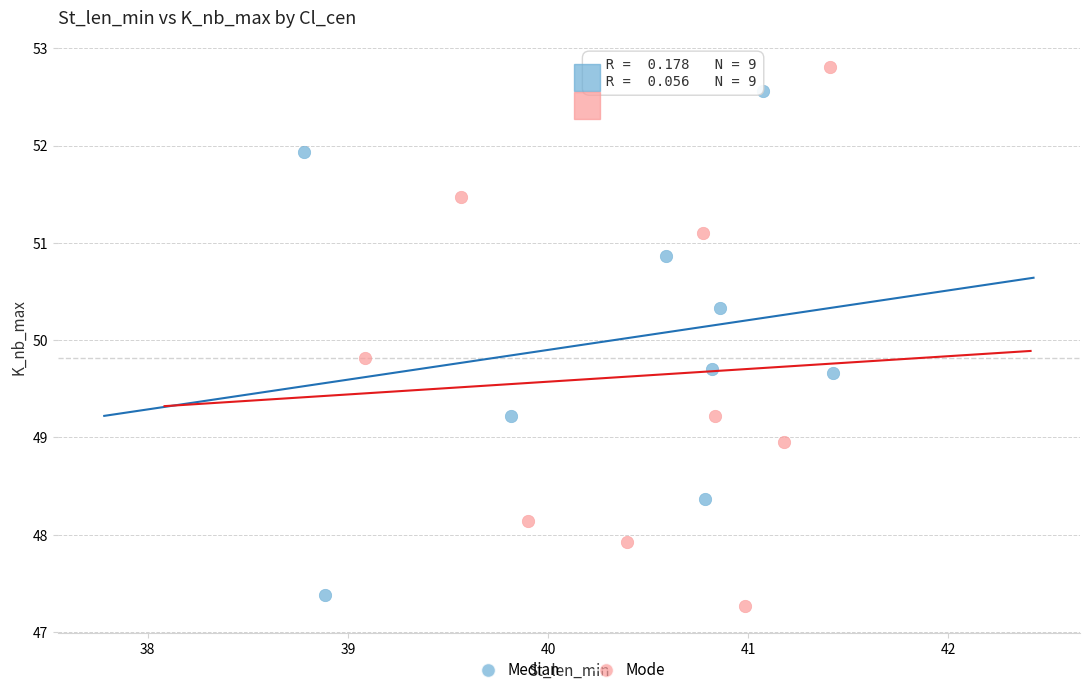

What are all the series names shown in the legend?

Median, Mode